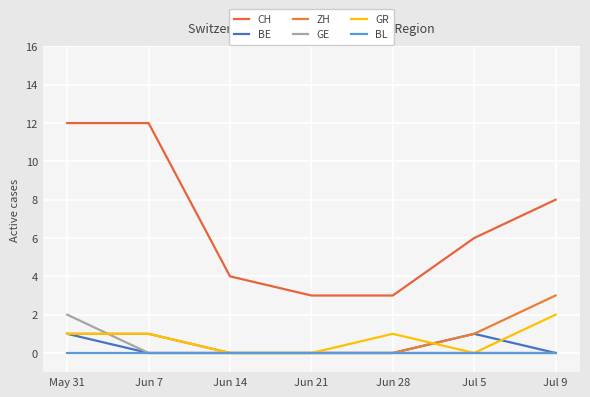

Between May 31 and Jun 28, which series saw the biggest shift?

CH